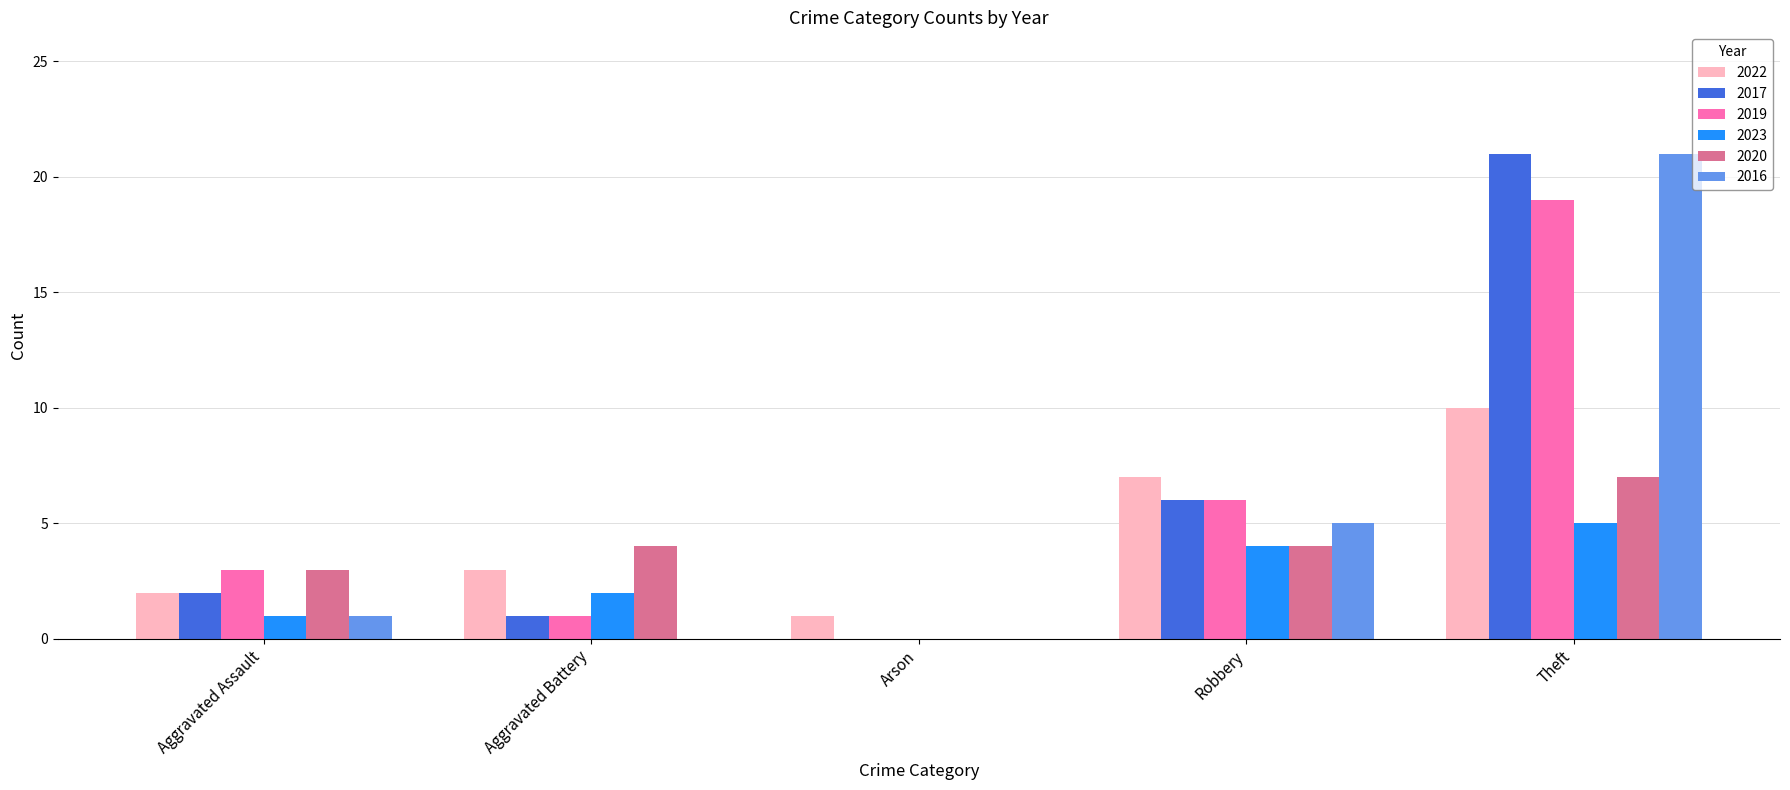

Between Robbery and Theft, which series saw the biggest shift?

2016